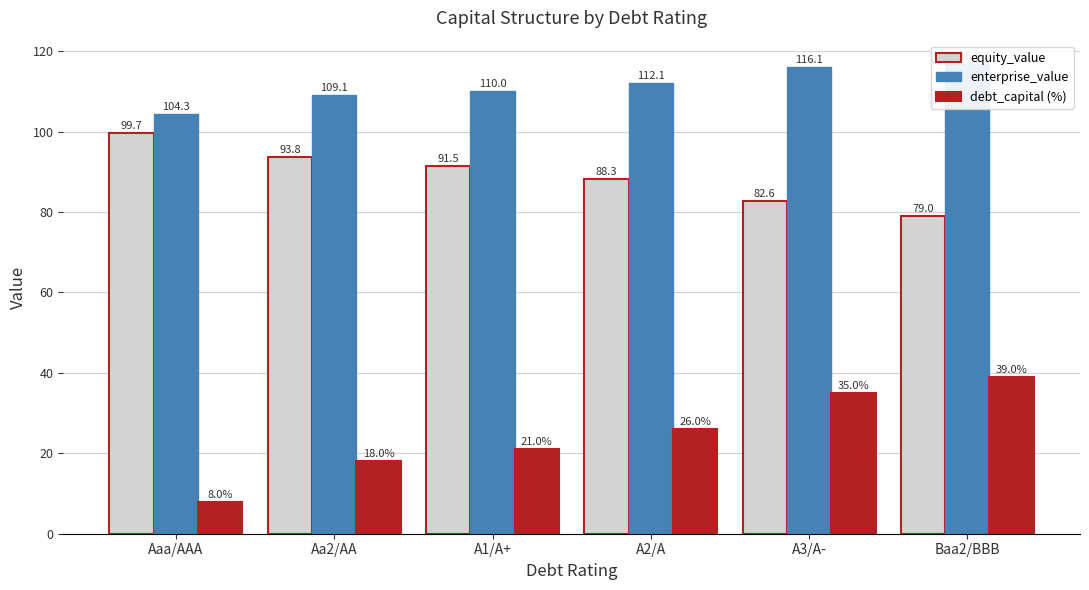

Read the enterprise_value value at A3/A-.

116.1